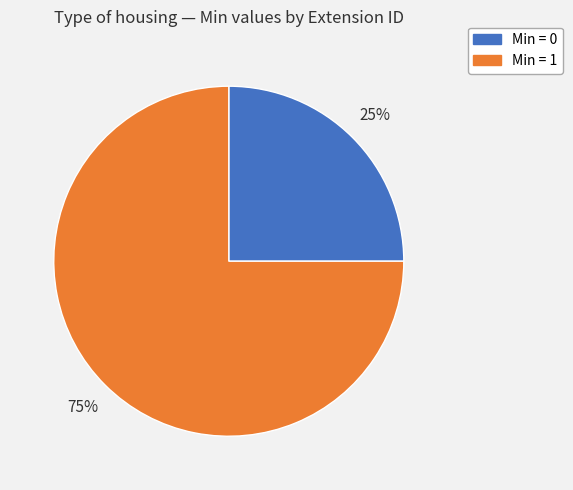

To the nearest percent, what is the average slice percentage?

50%